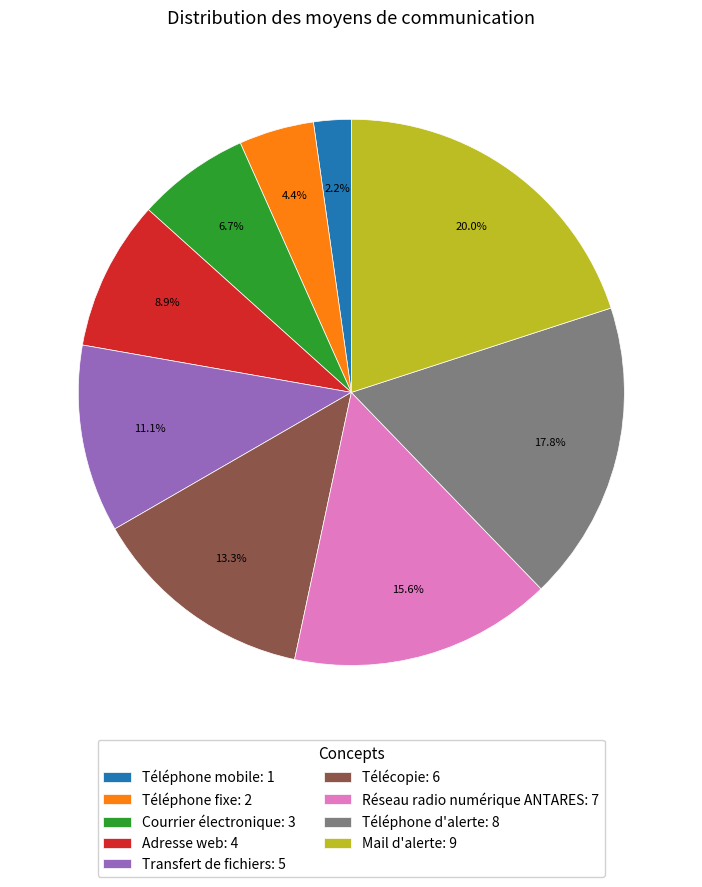

To the nearest percent, what is the combined percentage of Mail d'alerte and Transfert de fichiers?

31%